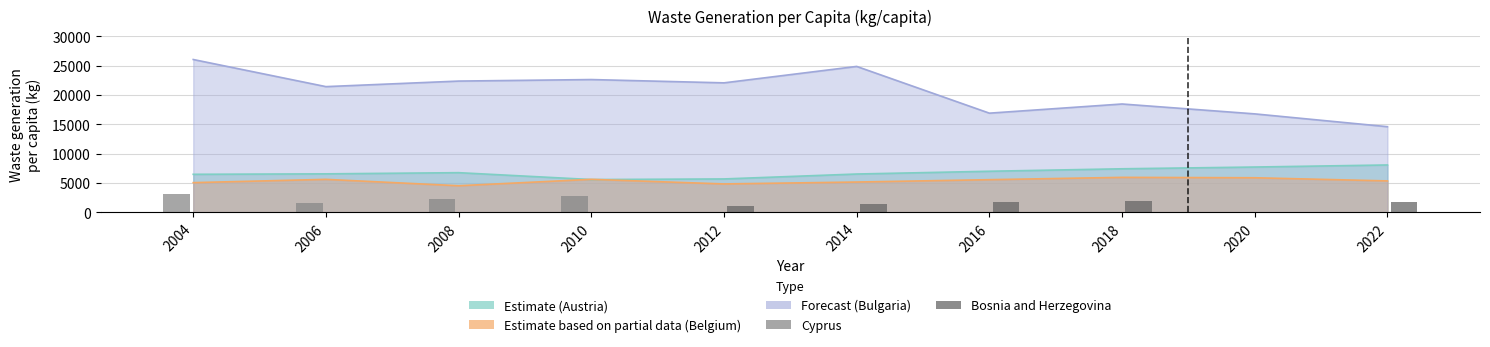

Are the bars grouped side by side (vs. stacked)?

Yes